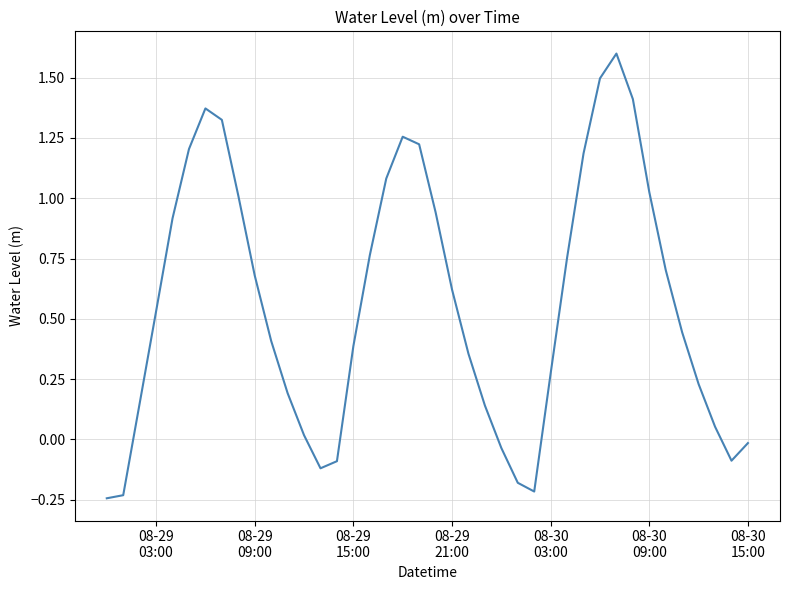

What is the maximum value shown in the chart?

1.6